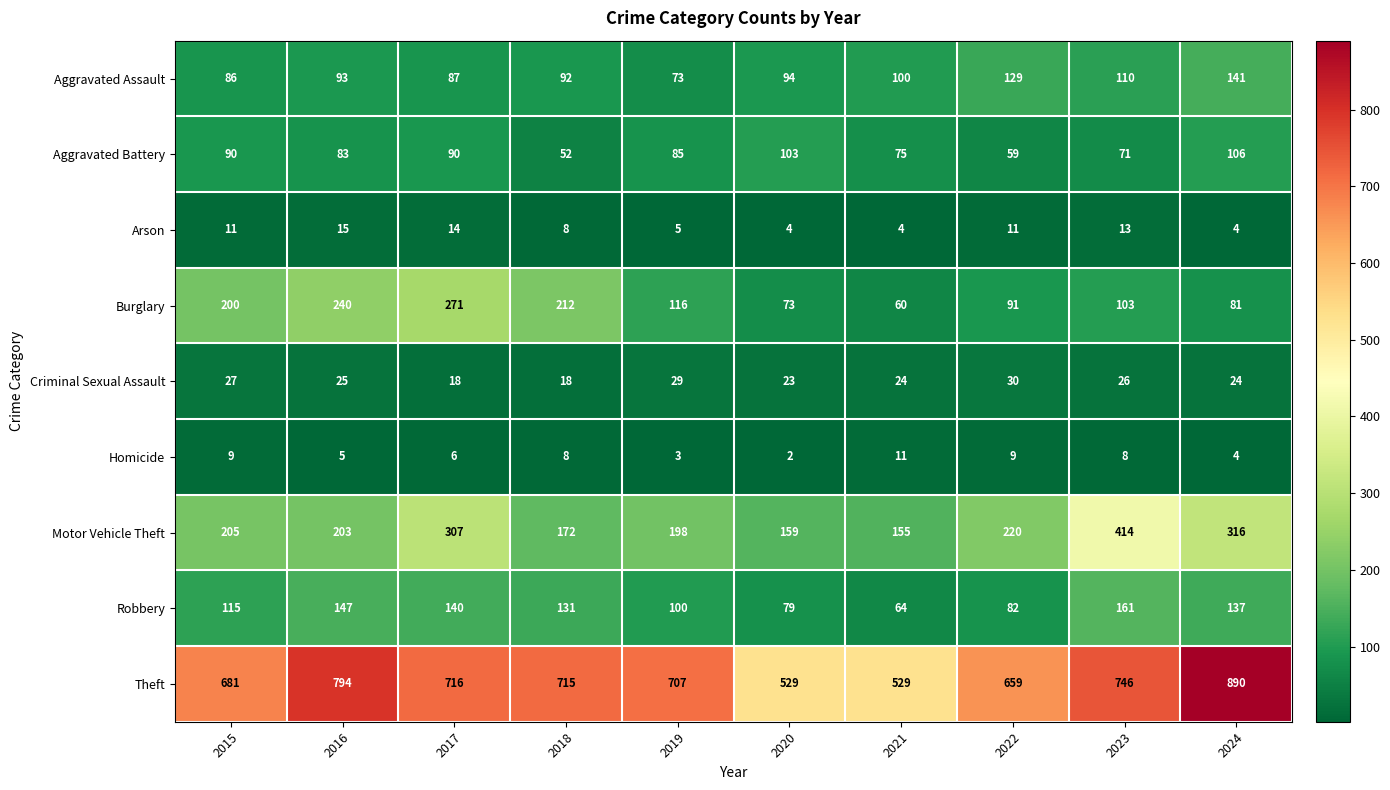

What is the greatest value displayed?

890